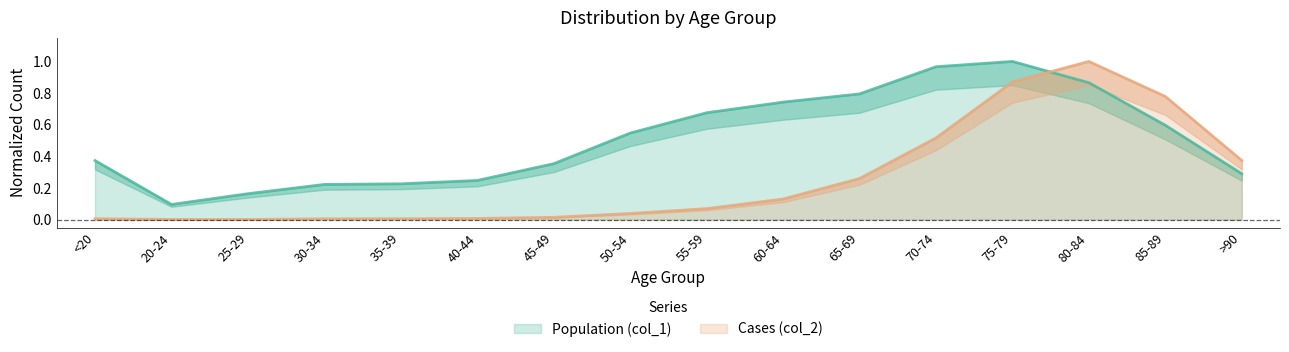

What is the average value of the Cases (col_2) series?

0.3